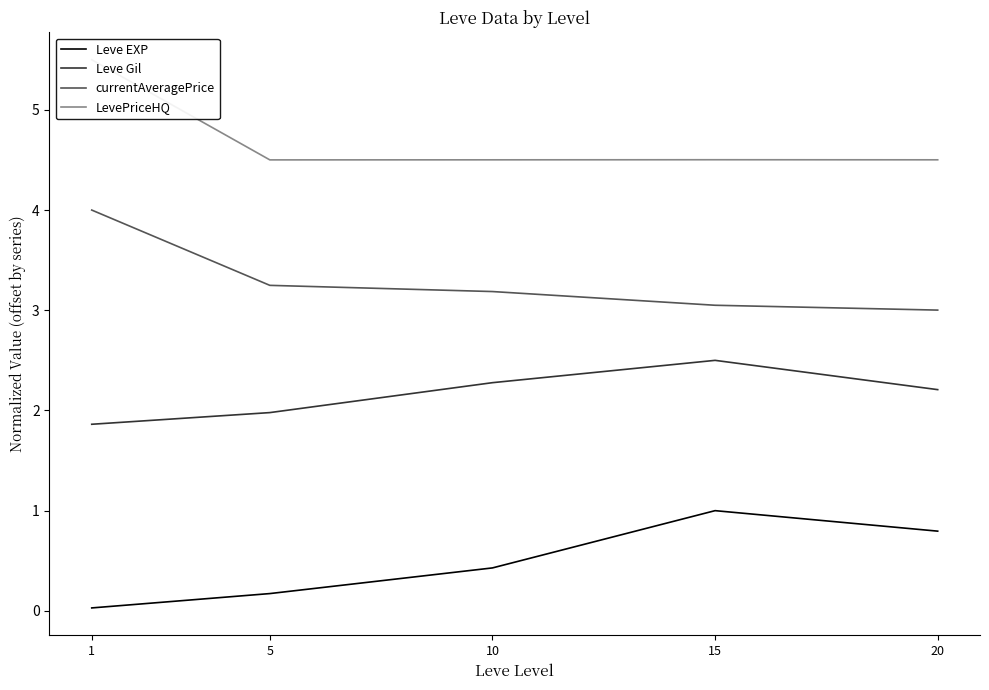

Which series has the widest spread of values?

LevePriceHQ